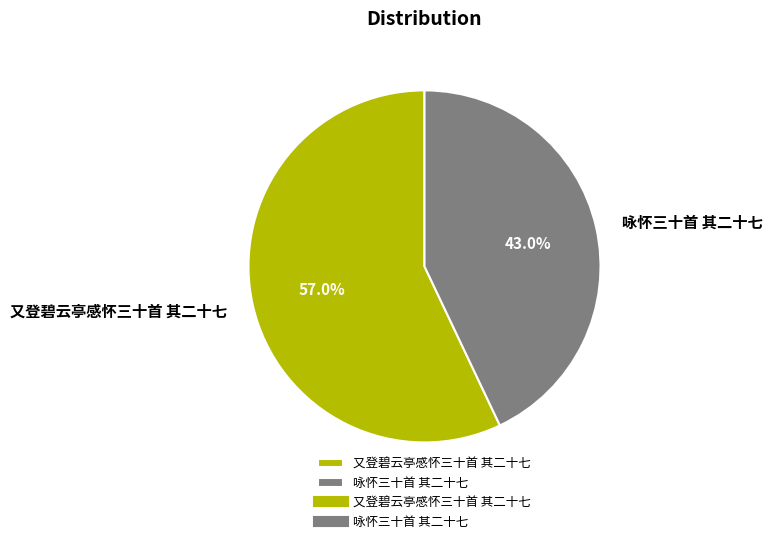

The 又登碧云亭感怀三十首 其二十七 slice represents 57% of the pie. True or false?

True